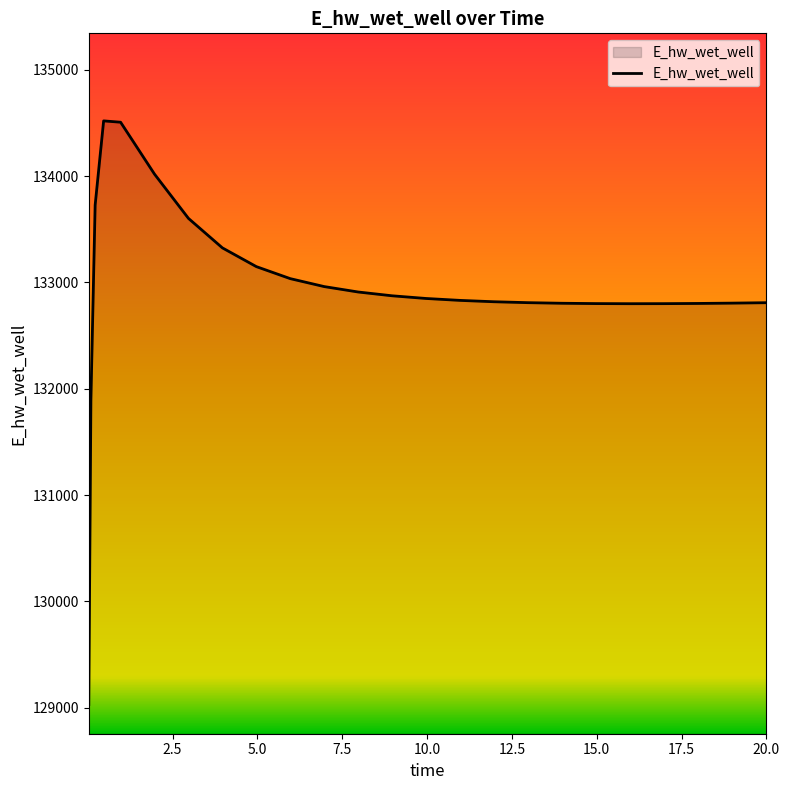

What is the difference between the maximum and minimum values?

5489.2